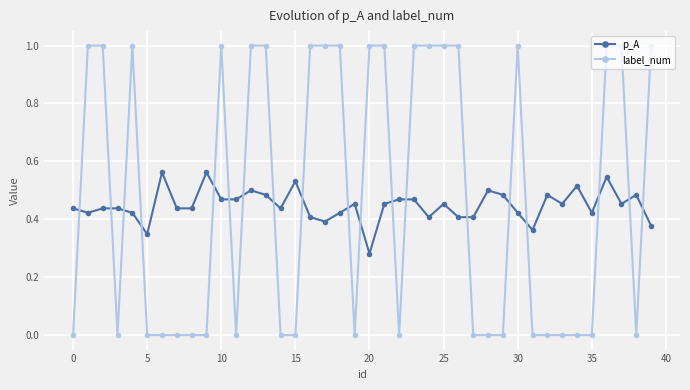

True or false: p_A has more than 2 points higher than both neighbors.

True